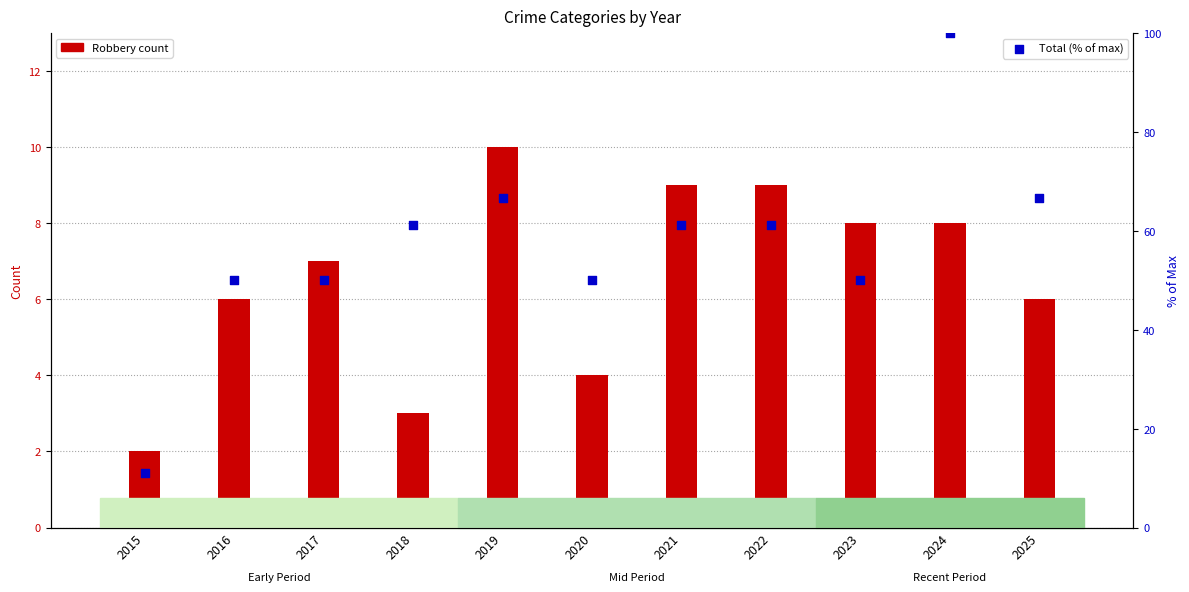

What is the total value across all series at 2022?

70.1